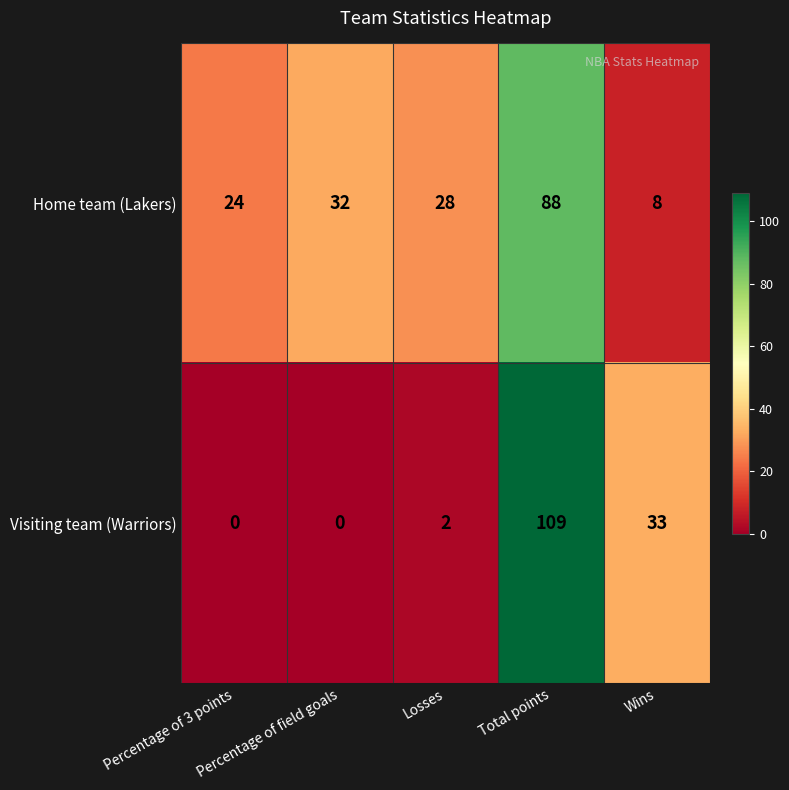

Is it true that Home team (Lakers) equals 6 at Losses?

False